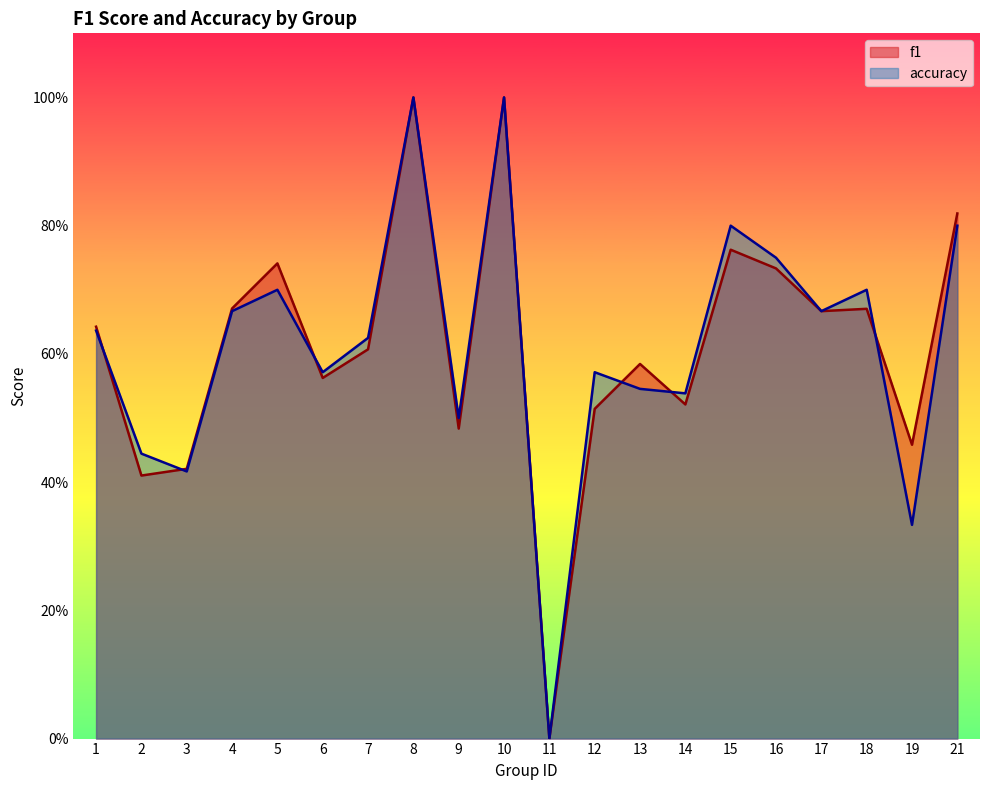

What is the sum of all f1 values?

12.3